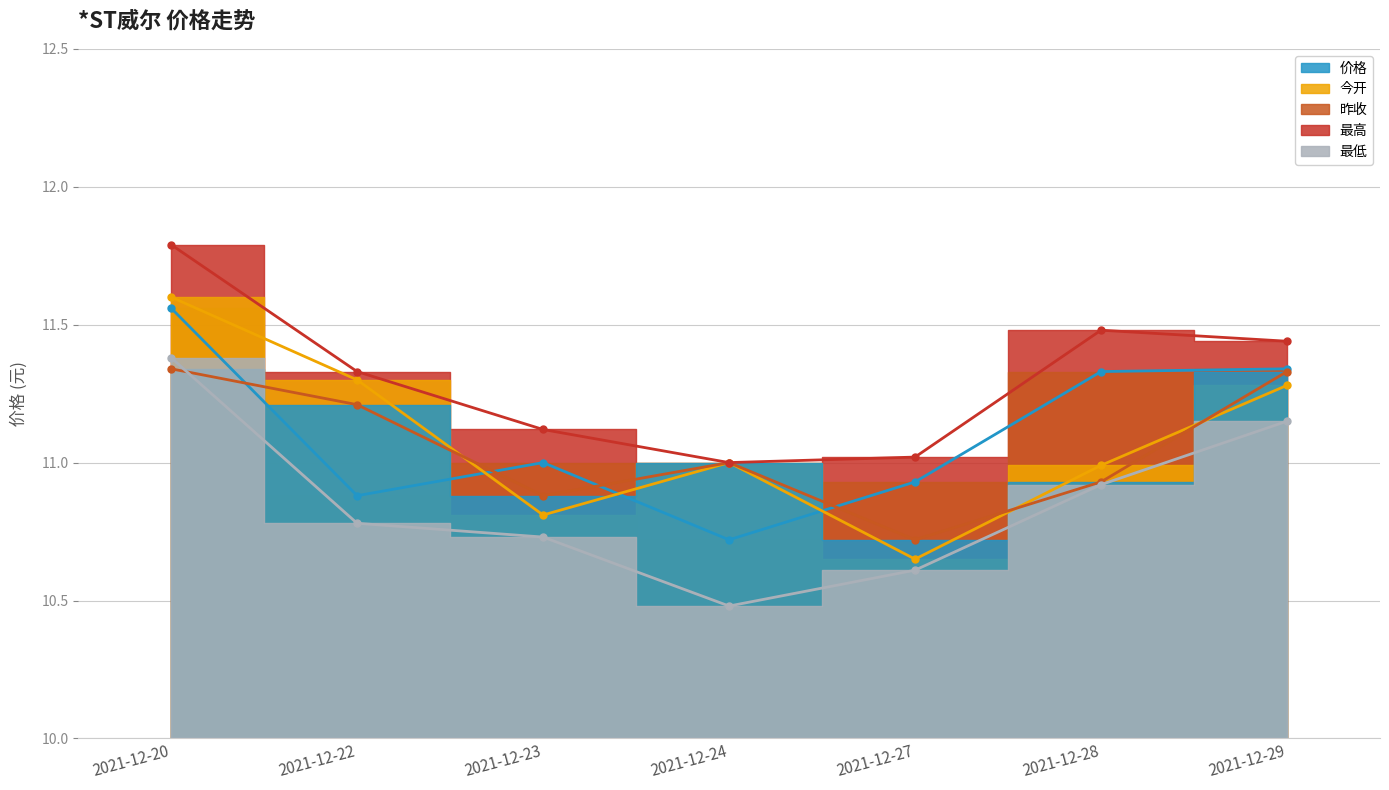

Where is 价格 nearest to the value 11?

2021-12-23